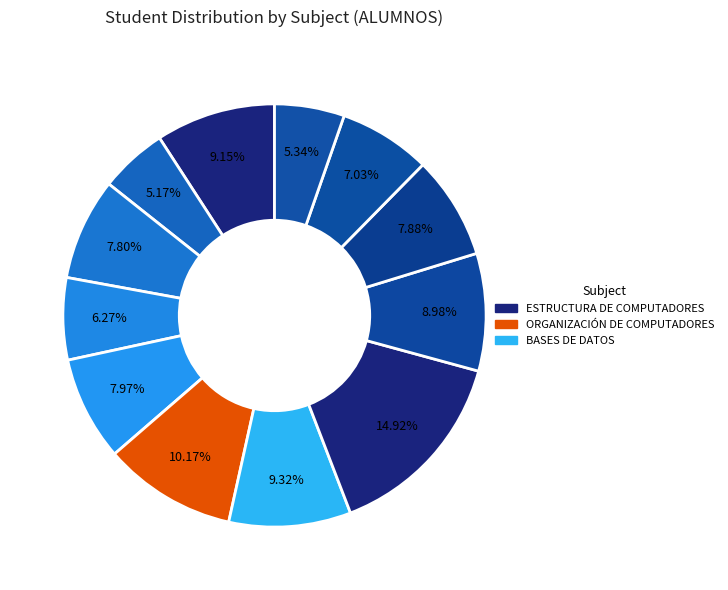

How many slices are in this pie chart?

12